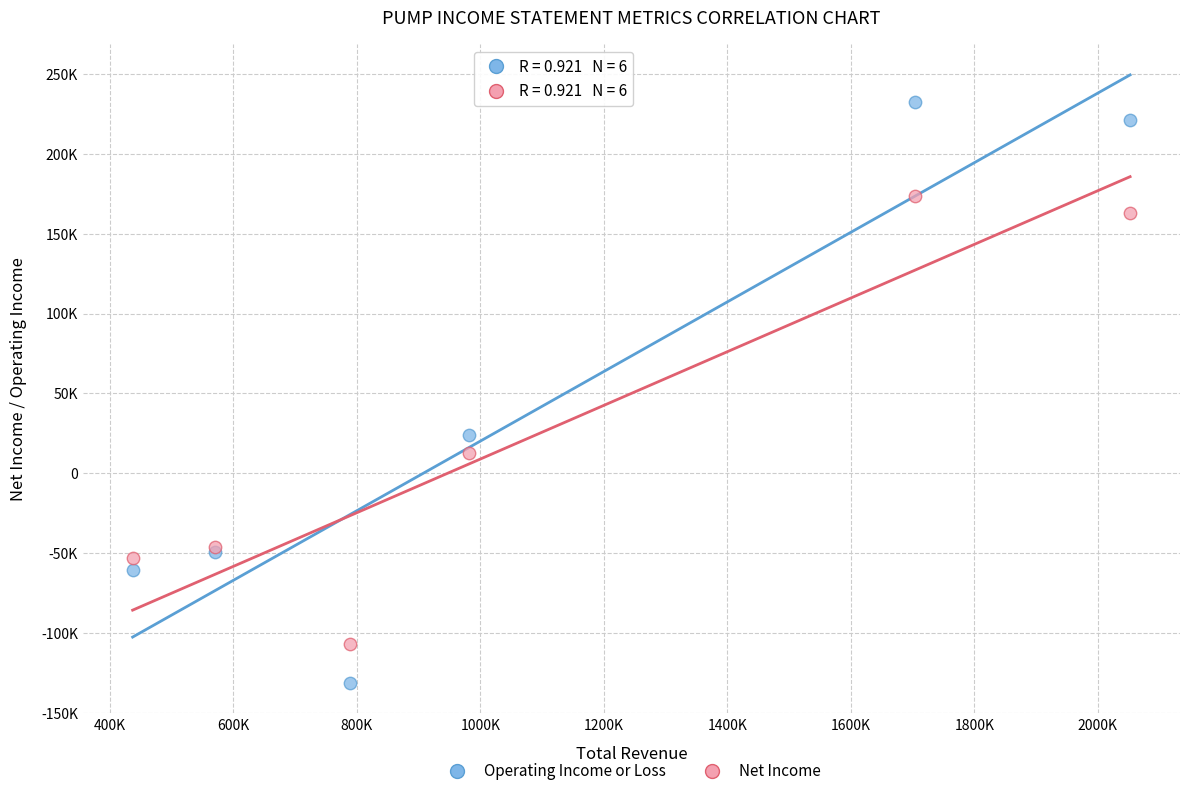

Which series has the largest Y range (max minus min)?

Operating Income or Loss